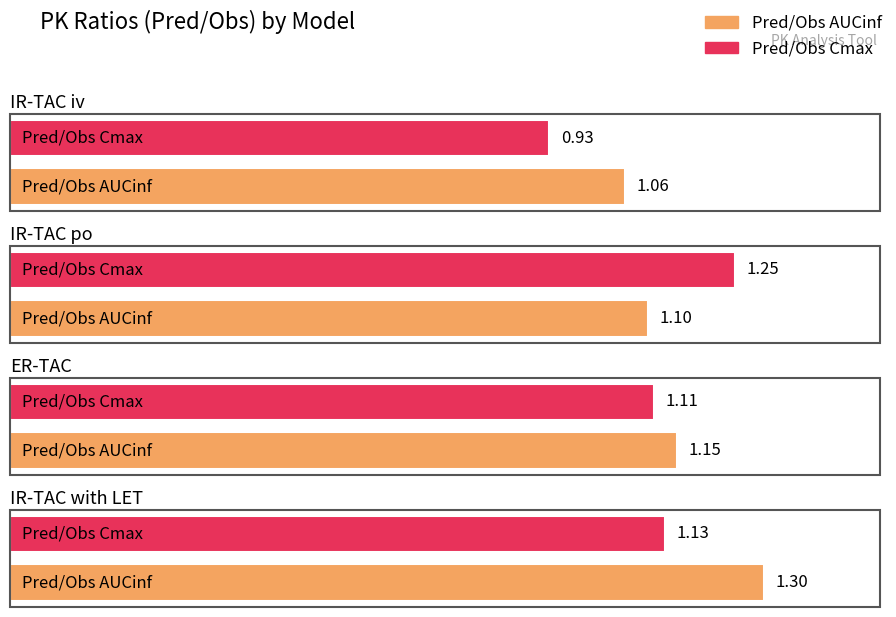

Is it true that Pred/Obs AUCinf equals 1.1 at IR-TAC po?

True